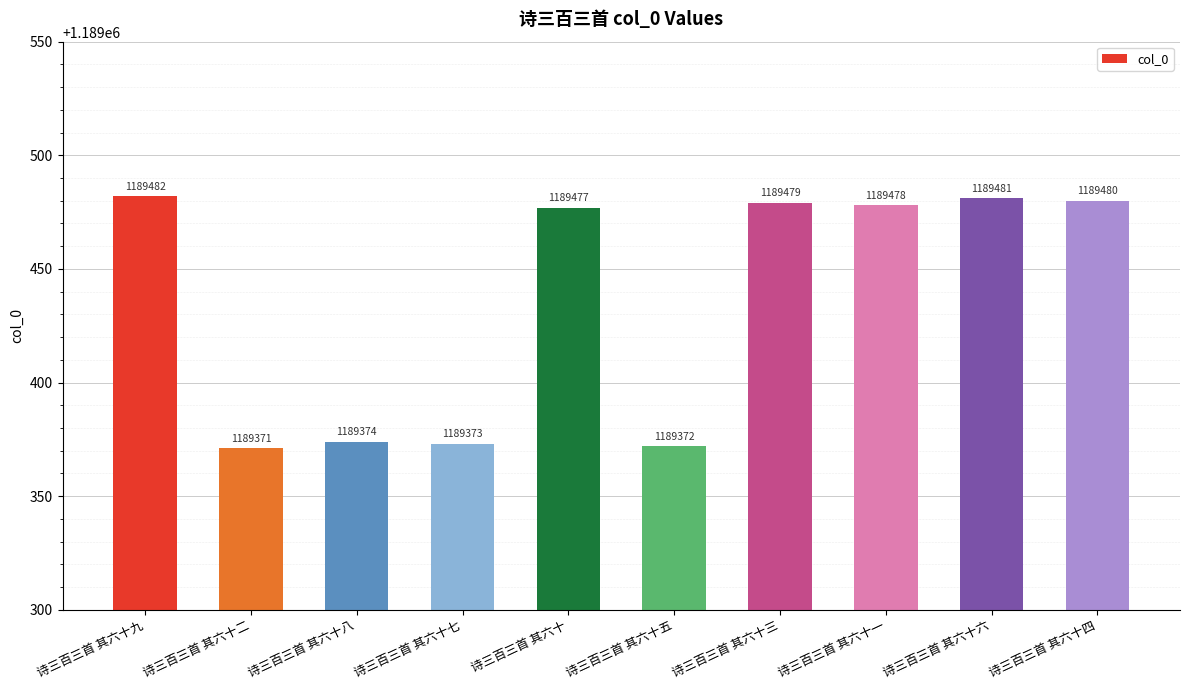

List the labels in order of value, largest first.

诗三百三首 其六十九, 诗三百三首 其六十六, 诗三百三首 其六十四, 诗三百三首 其六十三, 诗三百三首 其六十一, 诗三百三首 其六十, 诗三百三首 其六十八, 诗三百三首 其六十七, 诗三百三首 其六十五, 诗三百三首 其六十二